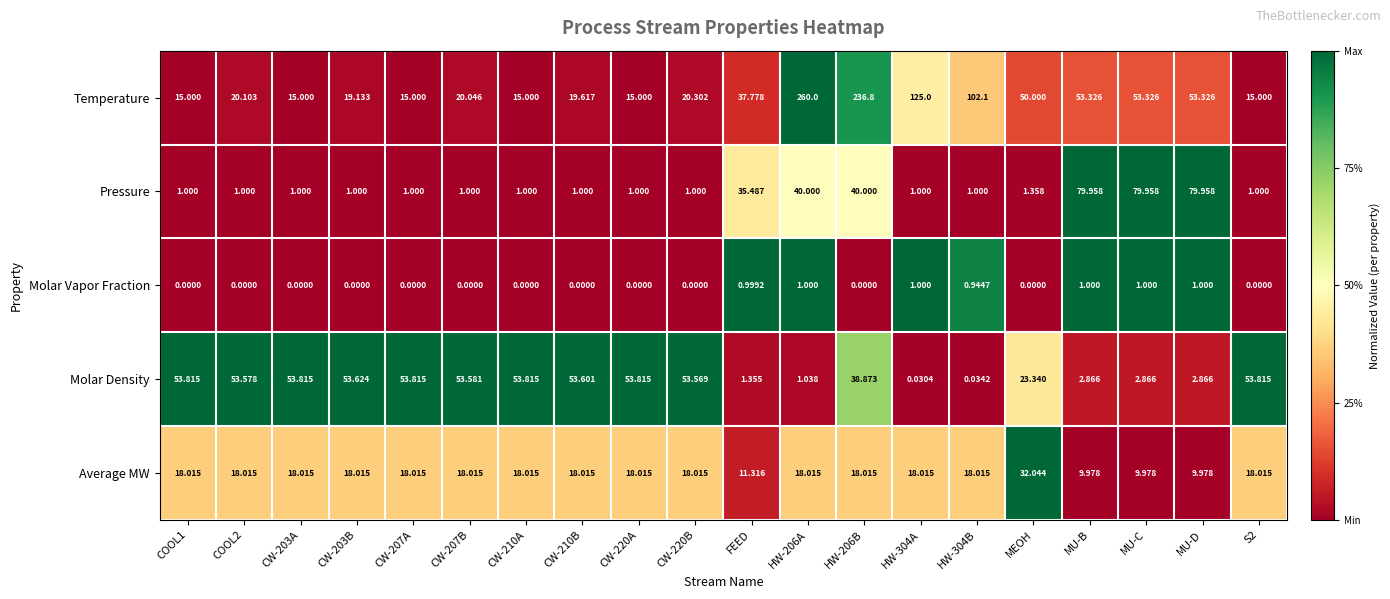

At which category is the sum across all series the highest?

HW-206B